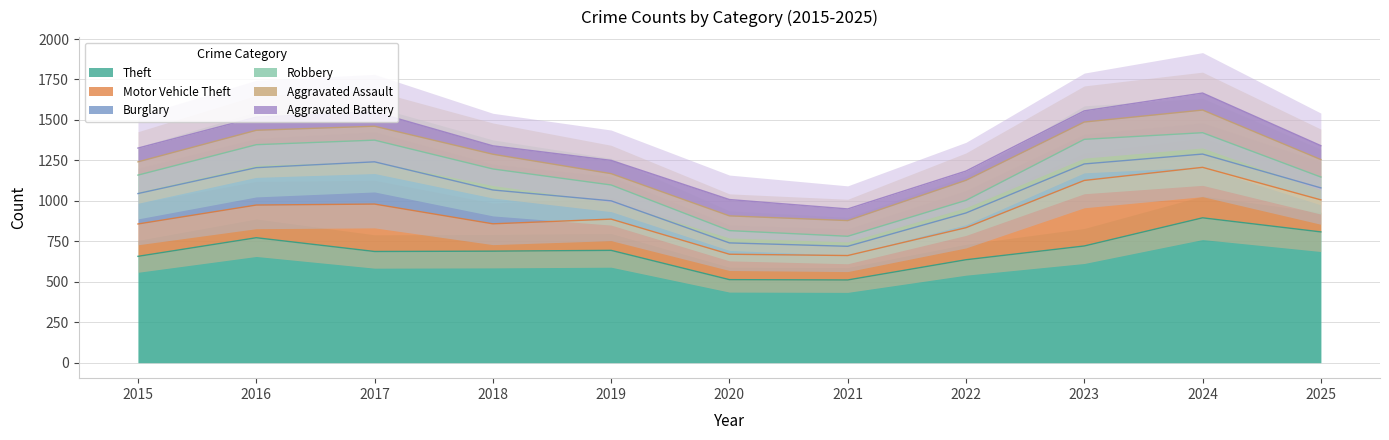

At which label is Aggravated Battery closest to 78?

2016